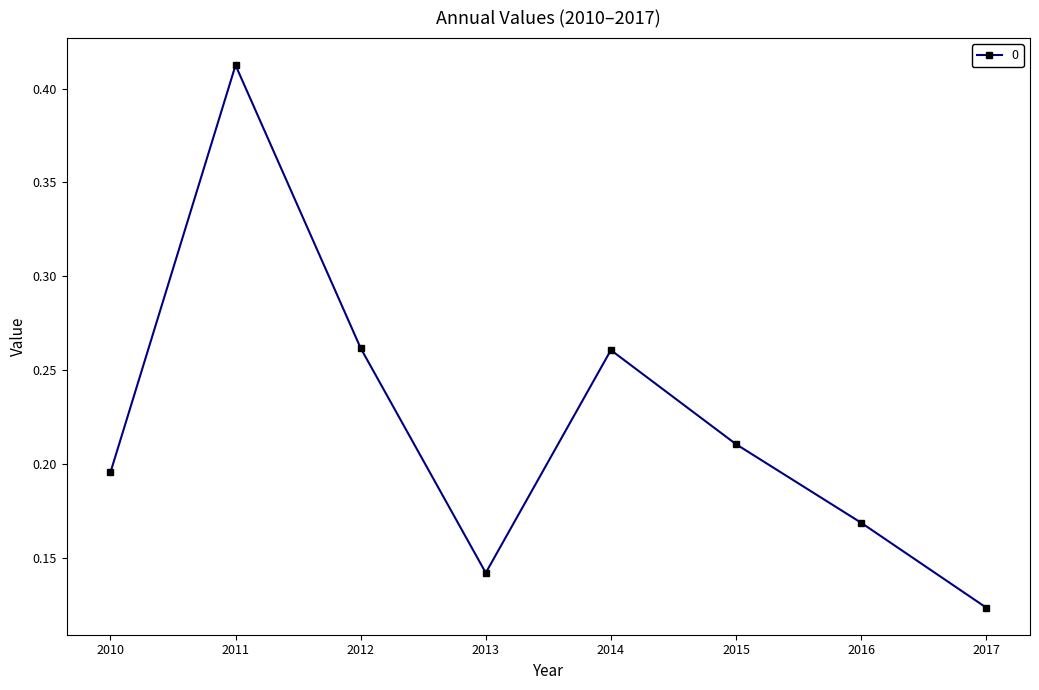

What is the sum of all values?

1.8